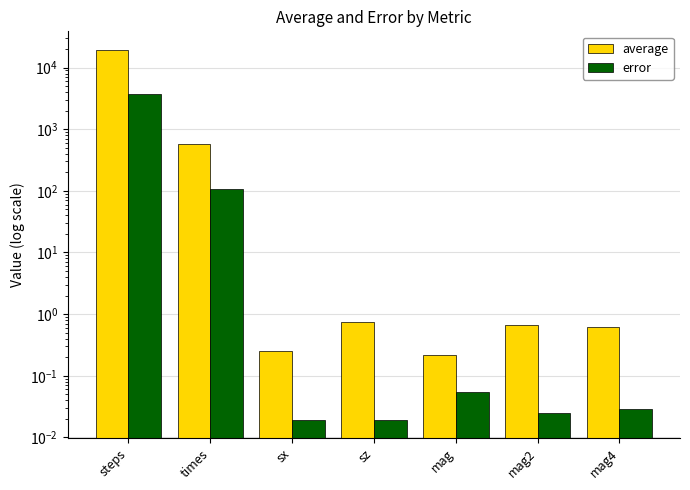

The error series shows 0.1 at mag. True or false?

True